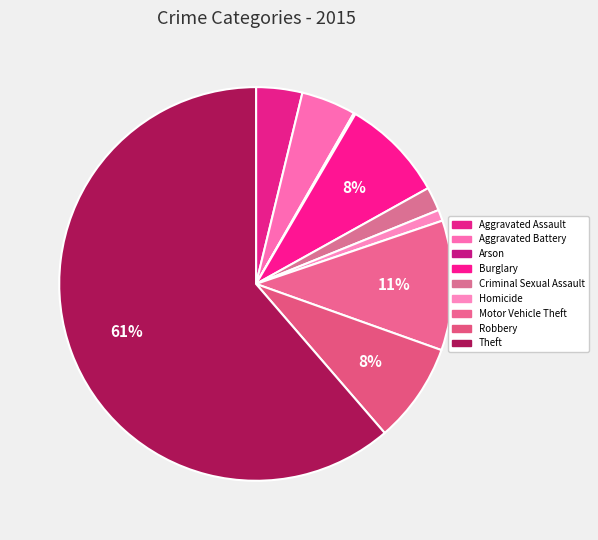

Rank the categories by value from highest to lowest.

Theft, Motor Vehicle Theft, Burglary, Robbery, Aggravated Battery, Aggravated Assault, Criminal Sexual Assault, Homicide, Arson